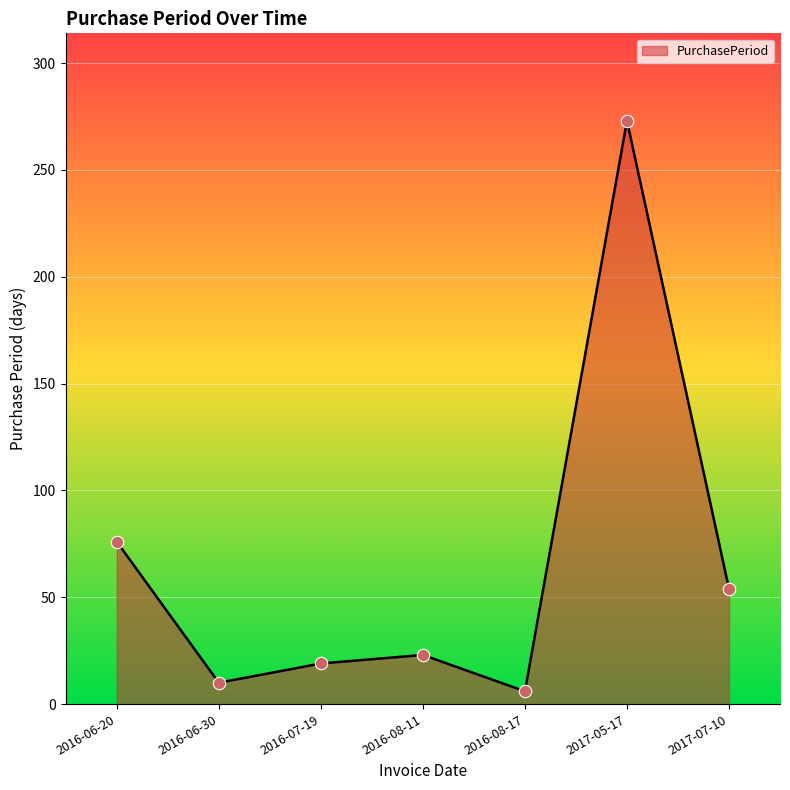

Between 2016-07-19 and 2017-05-17, which is larger?

2017-05-17